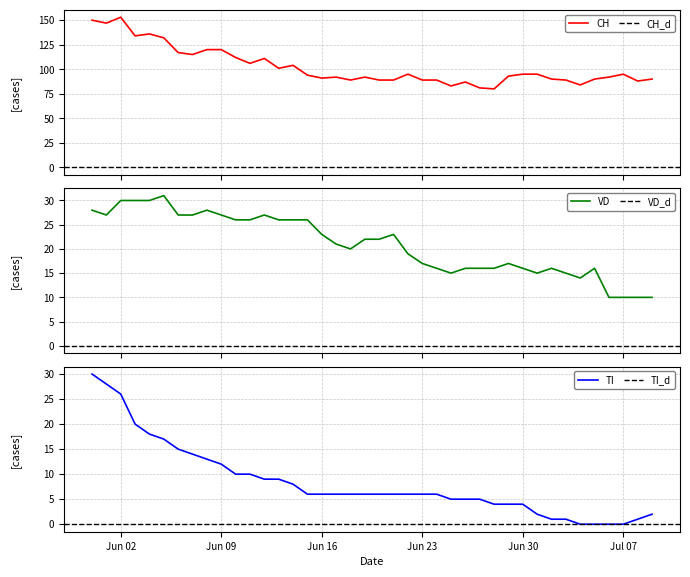

What is the minimum value for CH?

80